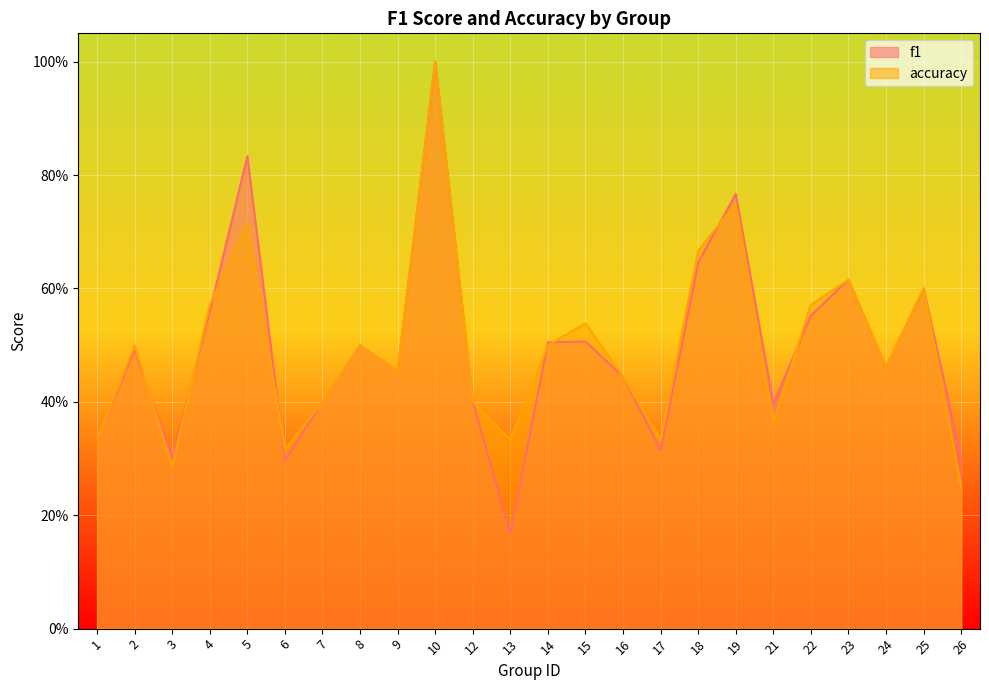

At which category does the chart reach its minimum across all series?

13